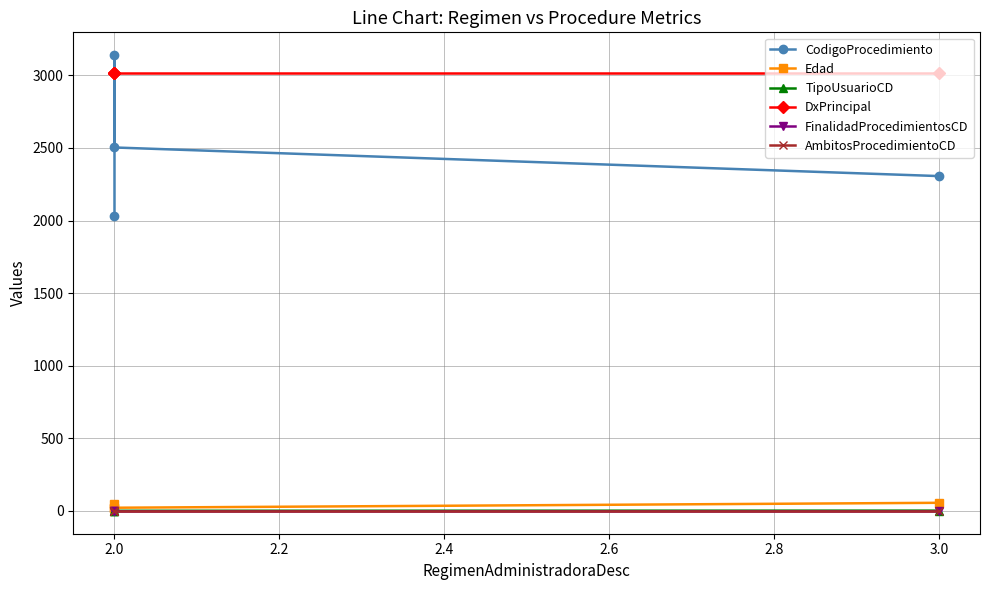

What is the sum of all CodigoProcedimiento values?

9981